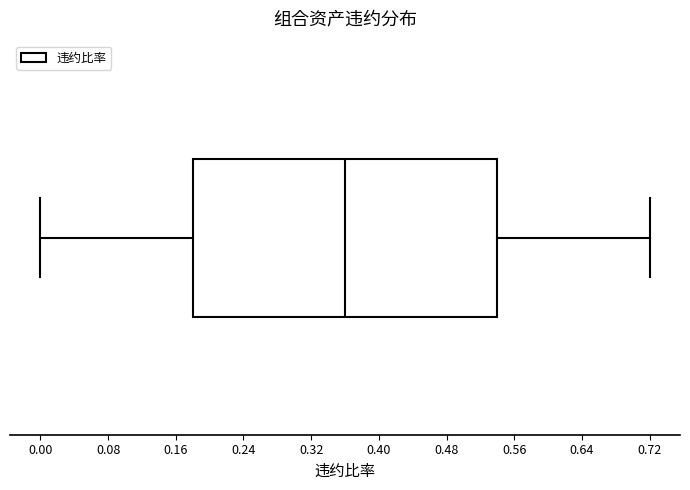

Where is the right edge of the box on the x-axis? The values are not printed on the chart, so give them approximately, as read against the axis.

0.54